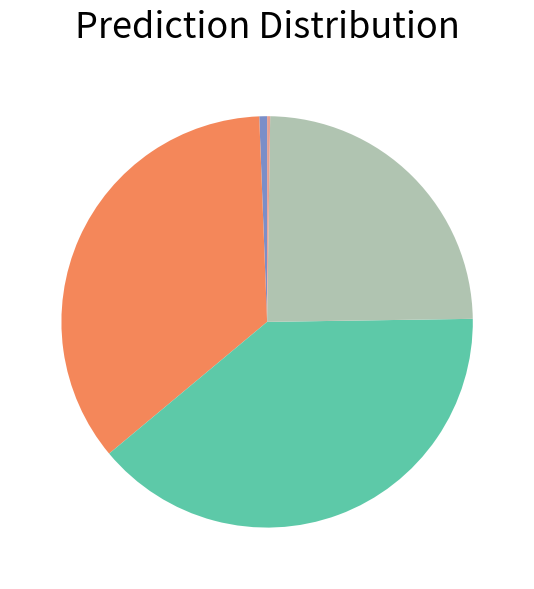

Is there a majority slice in this chart?

No